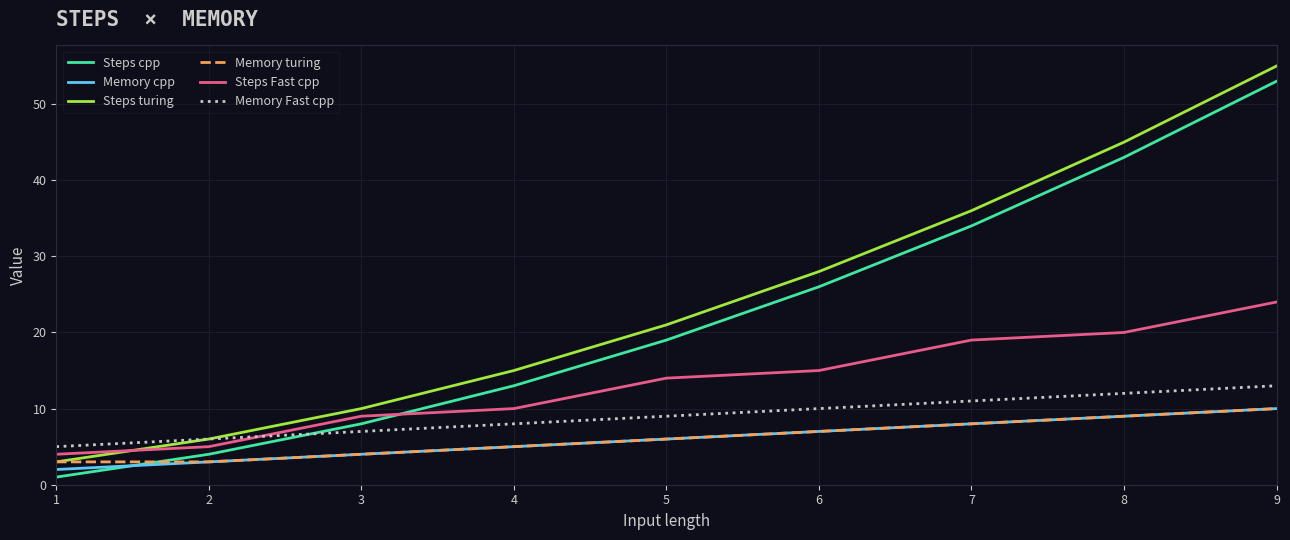

Reading right to left, transcribe all the data shown in this chart.

Steps cpp: 53	43	34	26	19	13	8	4	1
Memory cpp: 10	9	8	7	6	5	4	3	2
Steps turing: 55	45	36	28	21	15	10	6	3
Memory turing: 10	9	8	7	6	5	4	3	3
Steps Fast cpp: 24	20	19	15	14	10	9	5	4
Memory Fast cpp: 13	12	11	10	9	8	7	6	5